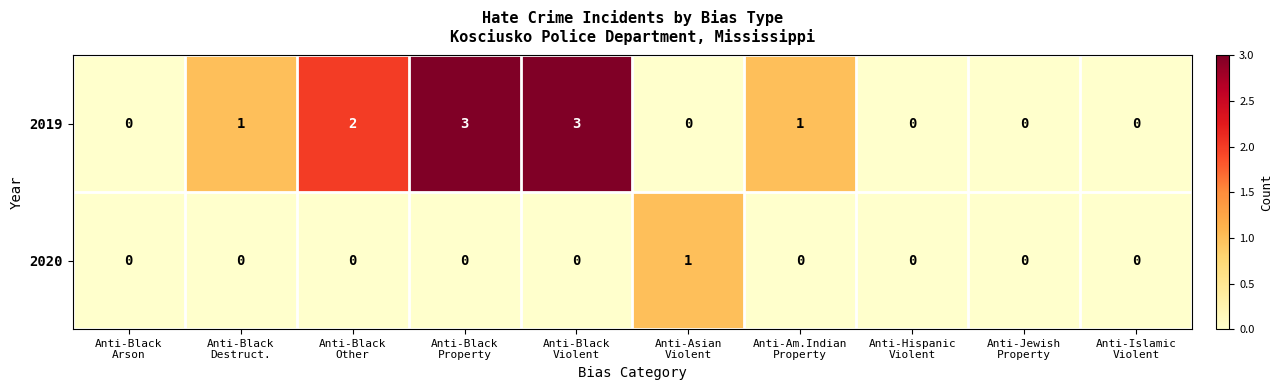

Reading left to right, extract all data points from this chart.

2019: 0	1	2	3	3	0	1	0	0	0
2020: 0	0	0	0	0	1	0	0	0	0